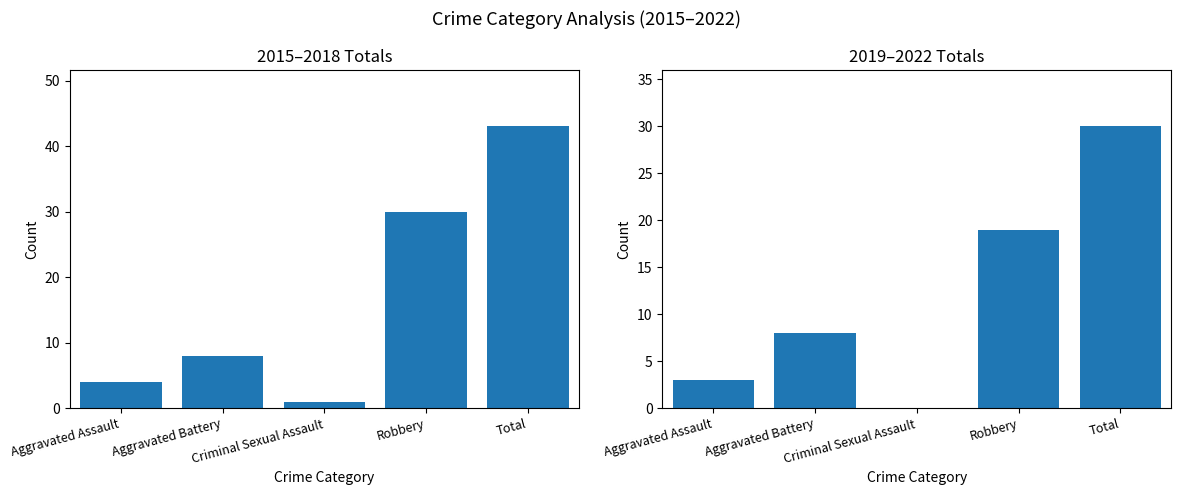

At how many categories does at least one series exceed 14?

2